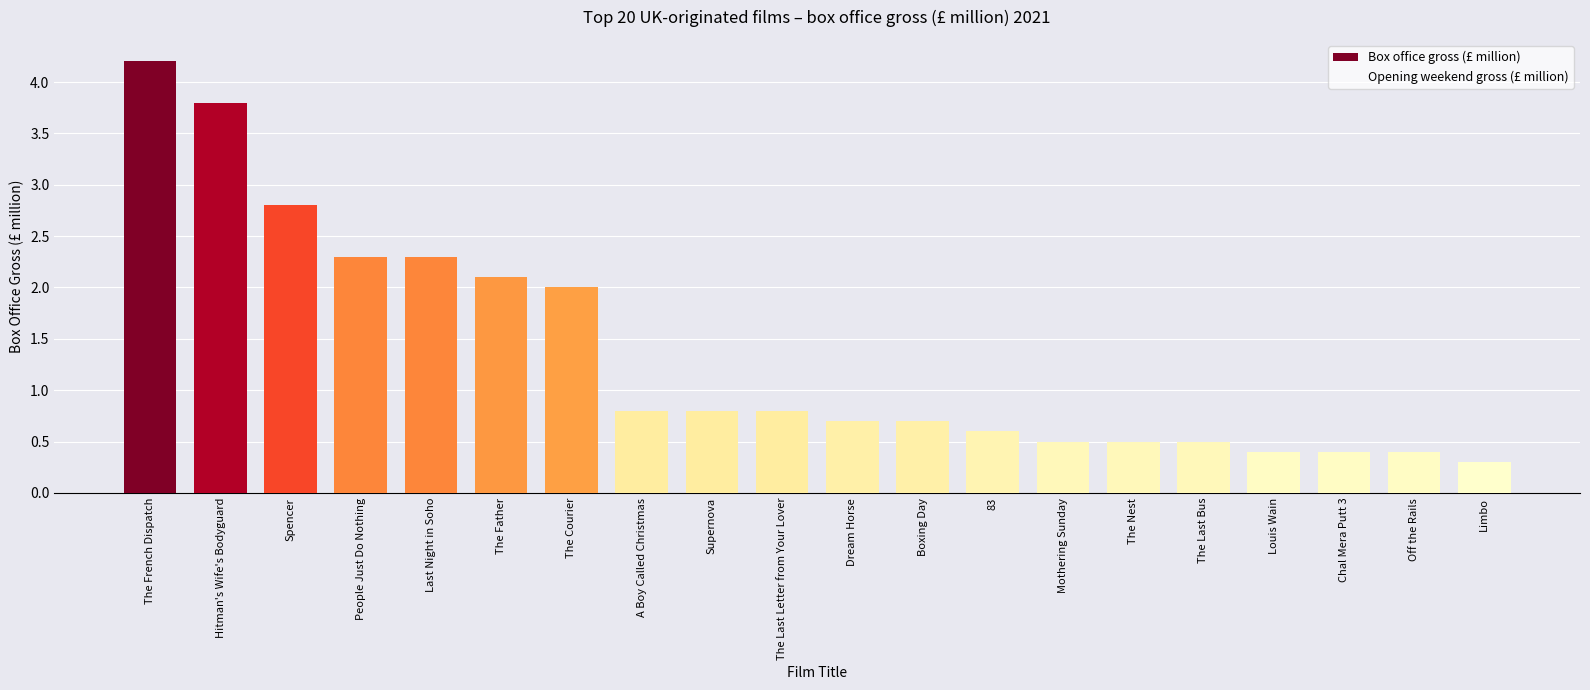

At which label is Opening weekend gross (£ million) closest to 0?

A Boy Called Christmas